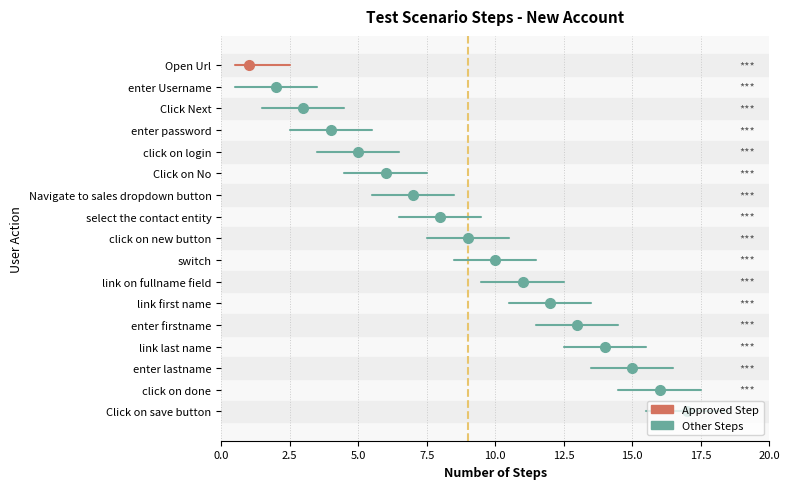

What is the greatest value displayed?

17